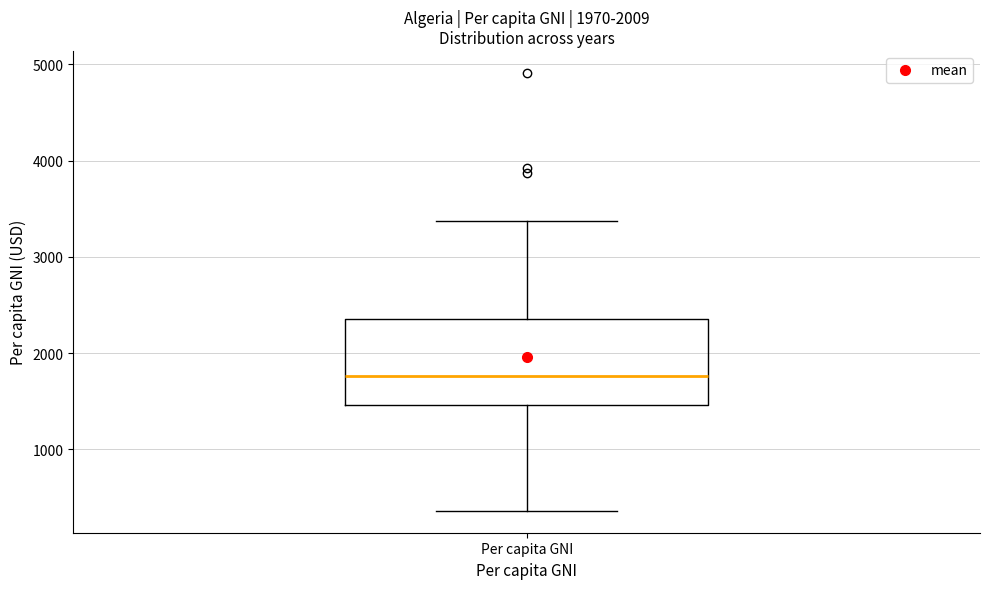

Read this box plot against the y-axis: the position of the median line, the range covered by the box, and the ends of both whiskers. The values are not printed on the chart, so give them approximately, as read against the axis.

median 1800, box 1500 to 2400, whiskers 400 to 3400